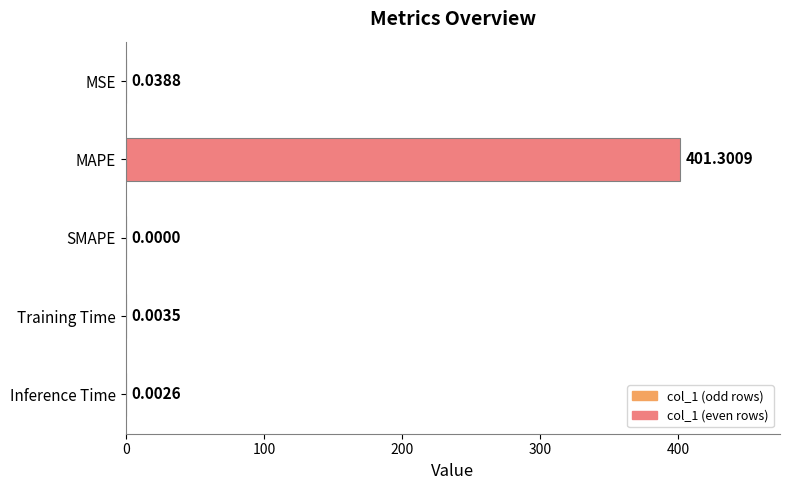

Where is the data nearest to the value 200?

MSE